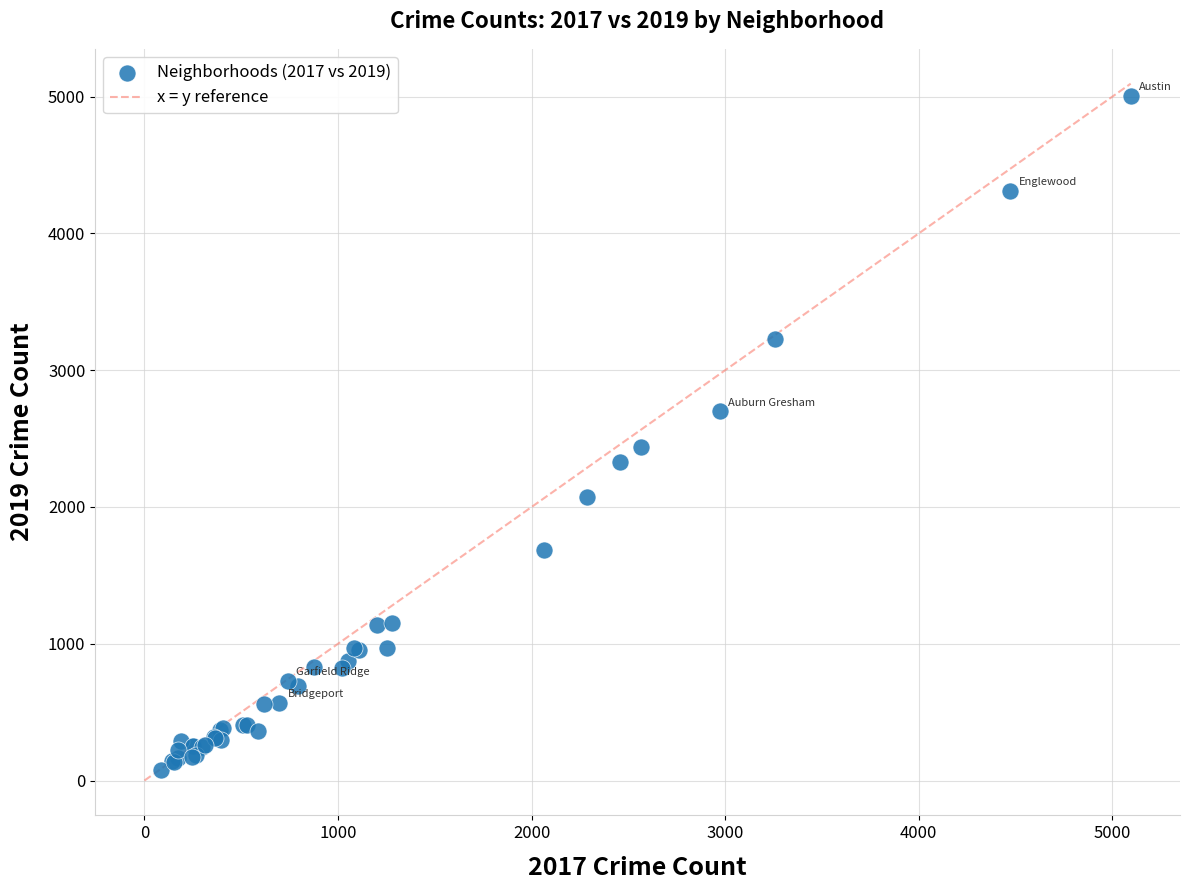

What Y value in the scatter plot is closest to 2542?

2441